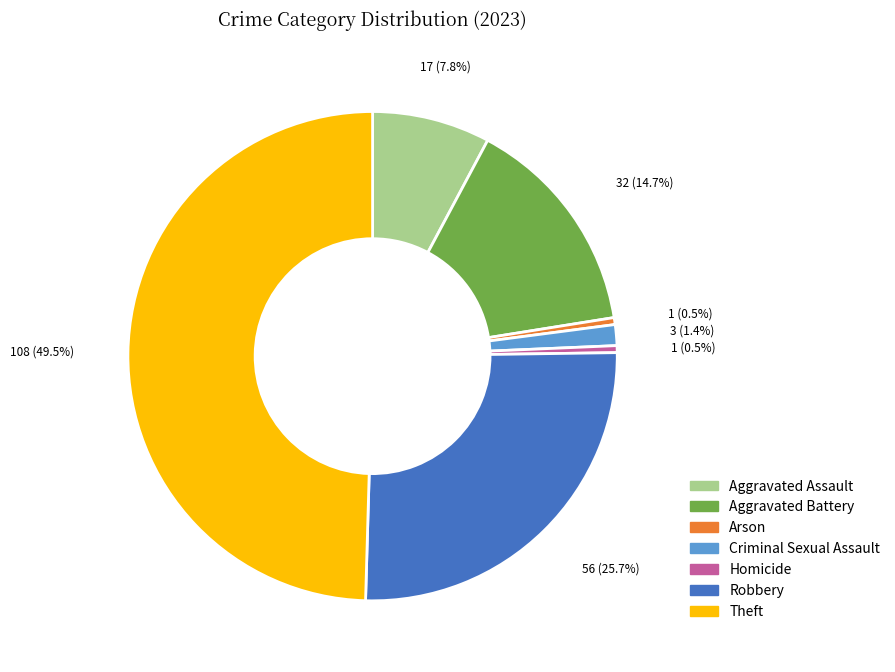

To the nearest percent, what is the average slice percentage?

14%